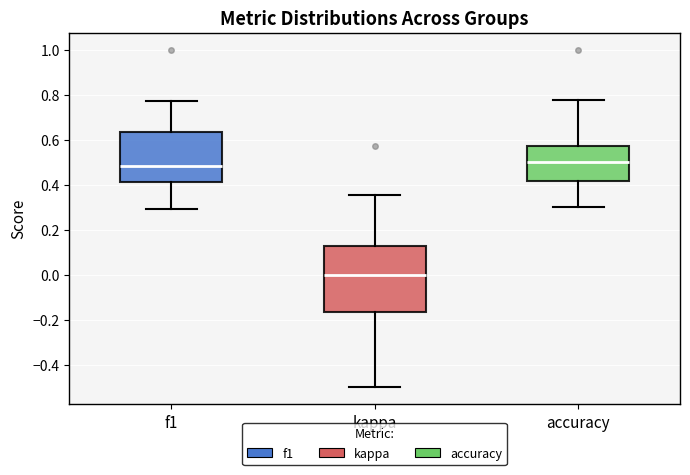

Which box's median line is the lowest?

kappa